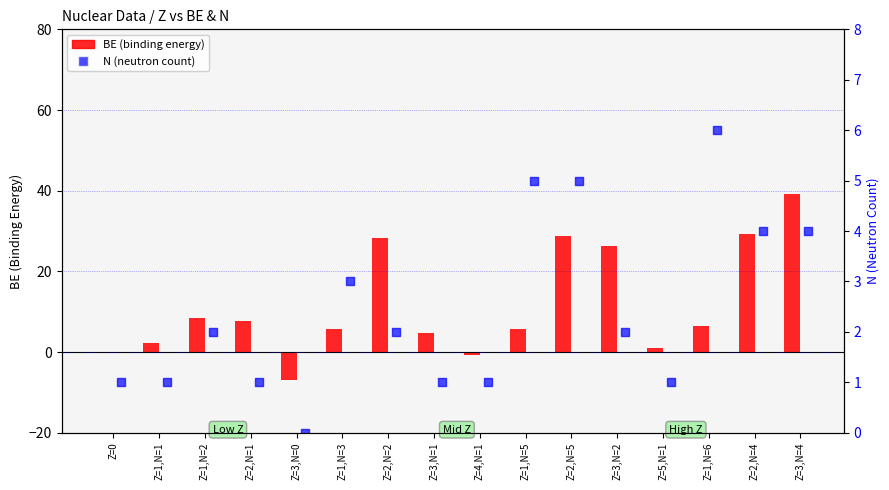

Is the value of N (neutron count) at Z=1,N=5 greater than the value of BE (binding energy) at Z=2,N=5?

No